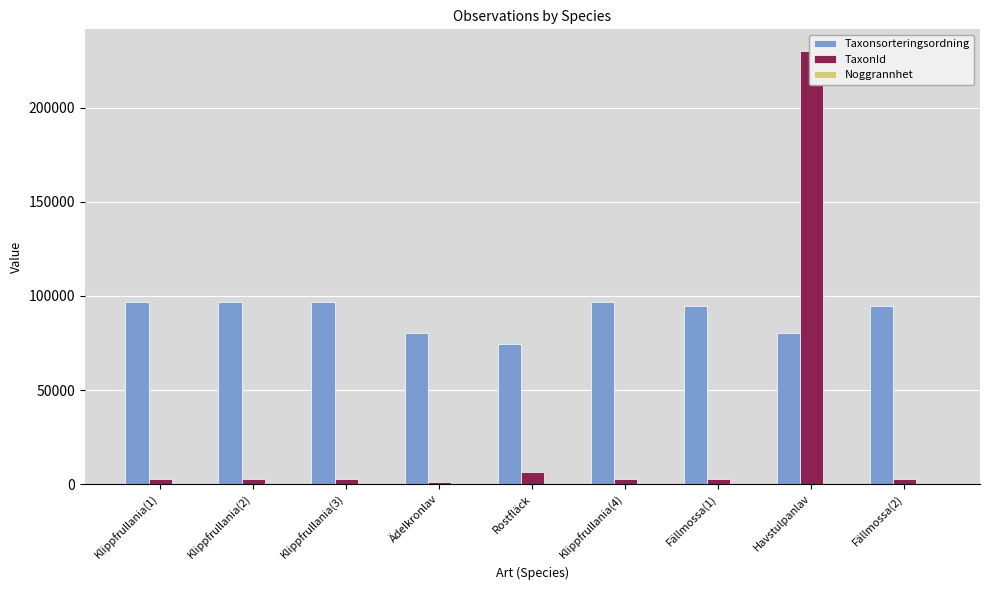

Rank the series by their maximum value, from highest to lowest.

TaxonId, Taxonsorteringsordning, Noggrannhet